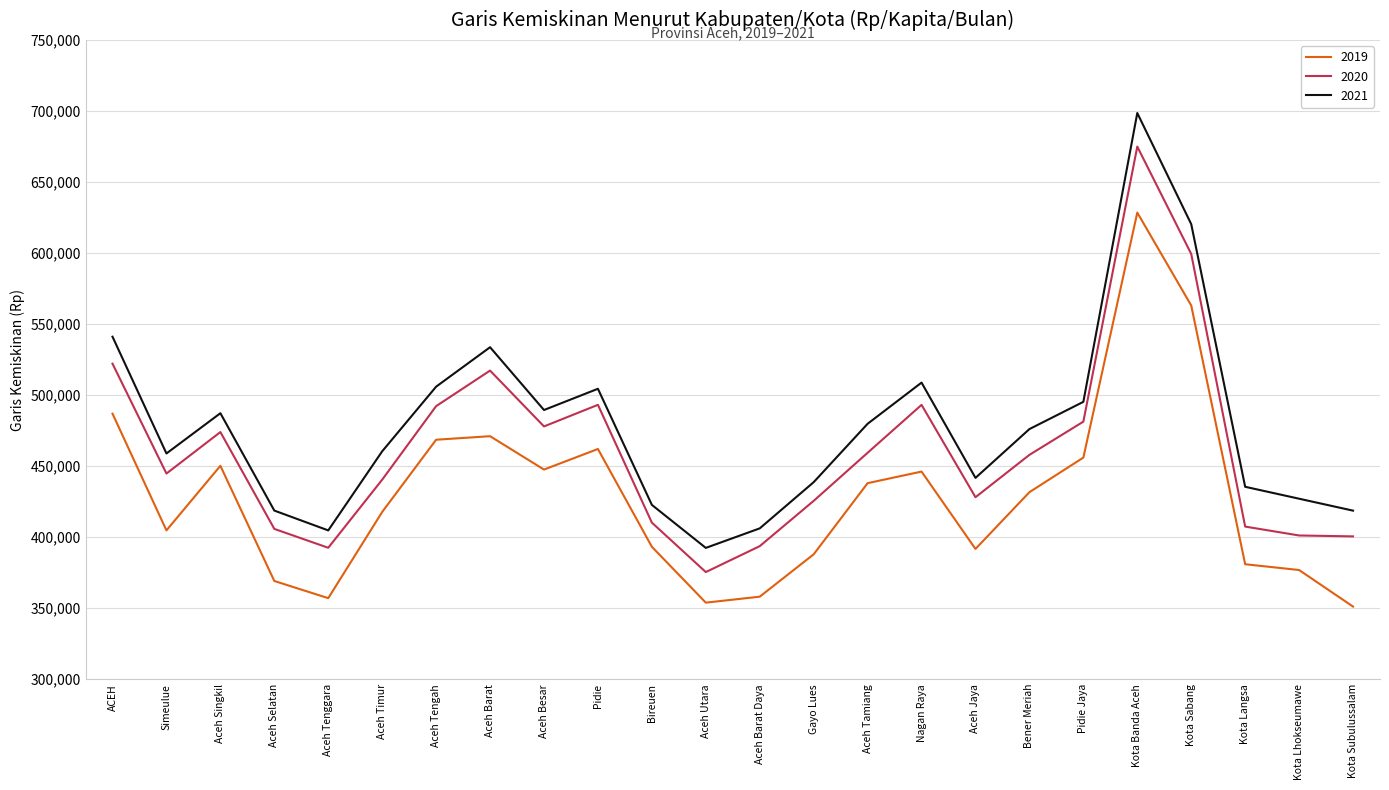

Where is the first local maximum for 2021?

Aceh Singkil